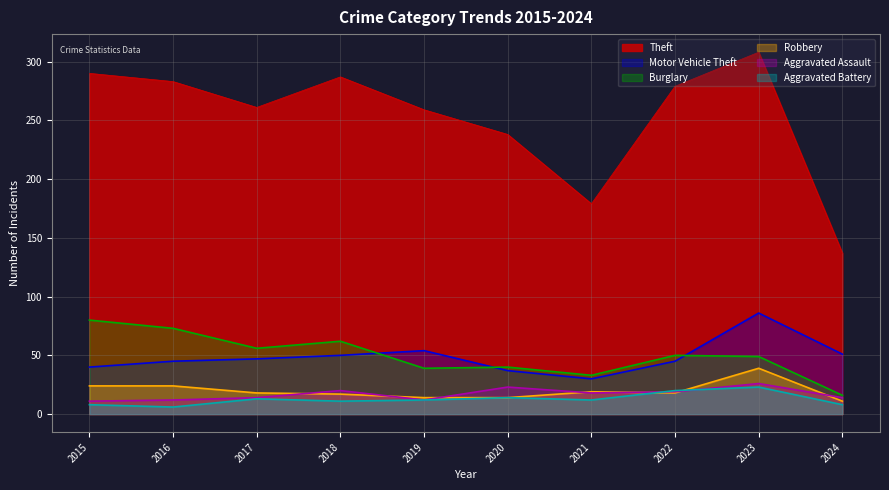

Between 2019 and 2023, which is larger?

2023